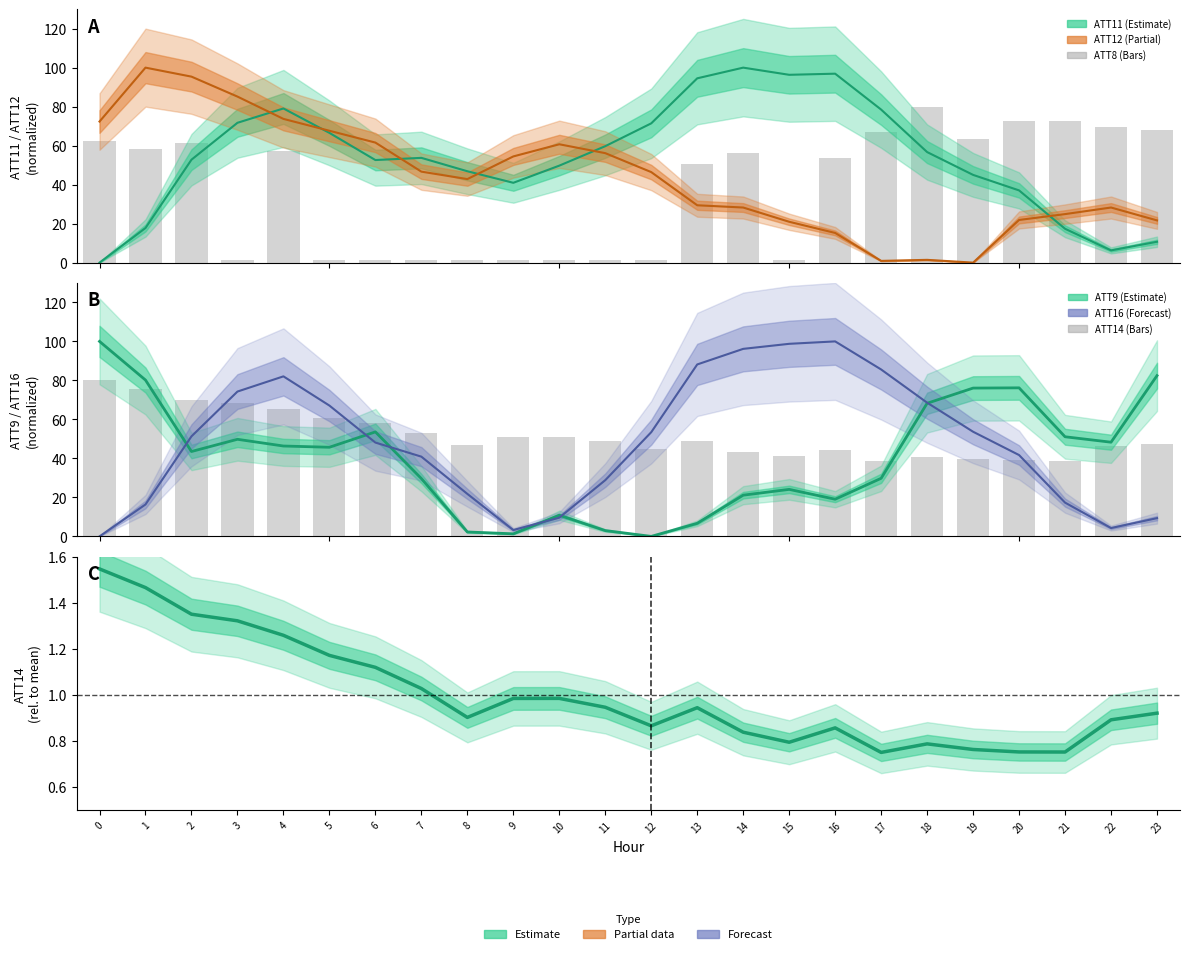

What is the sum of the ATT14 values at 20 and 1?

2.2